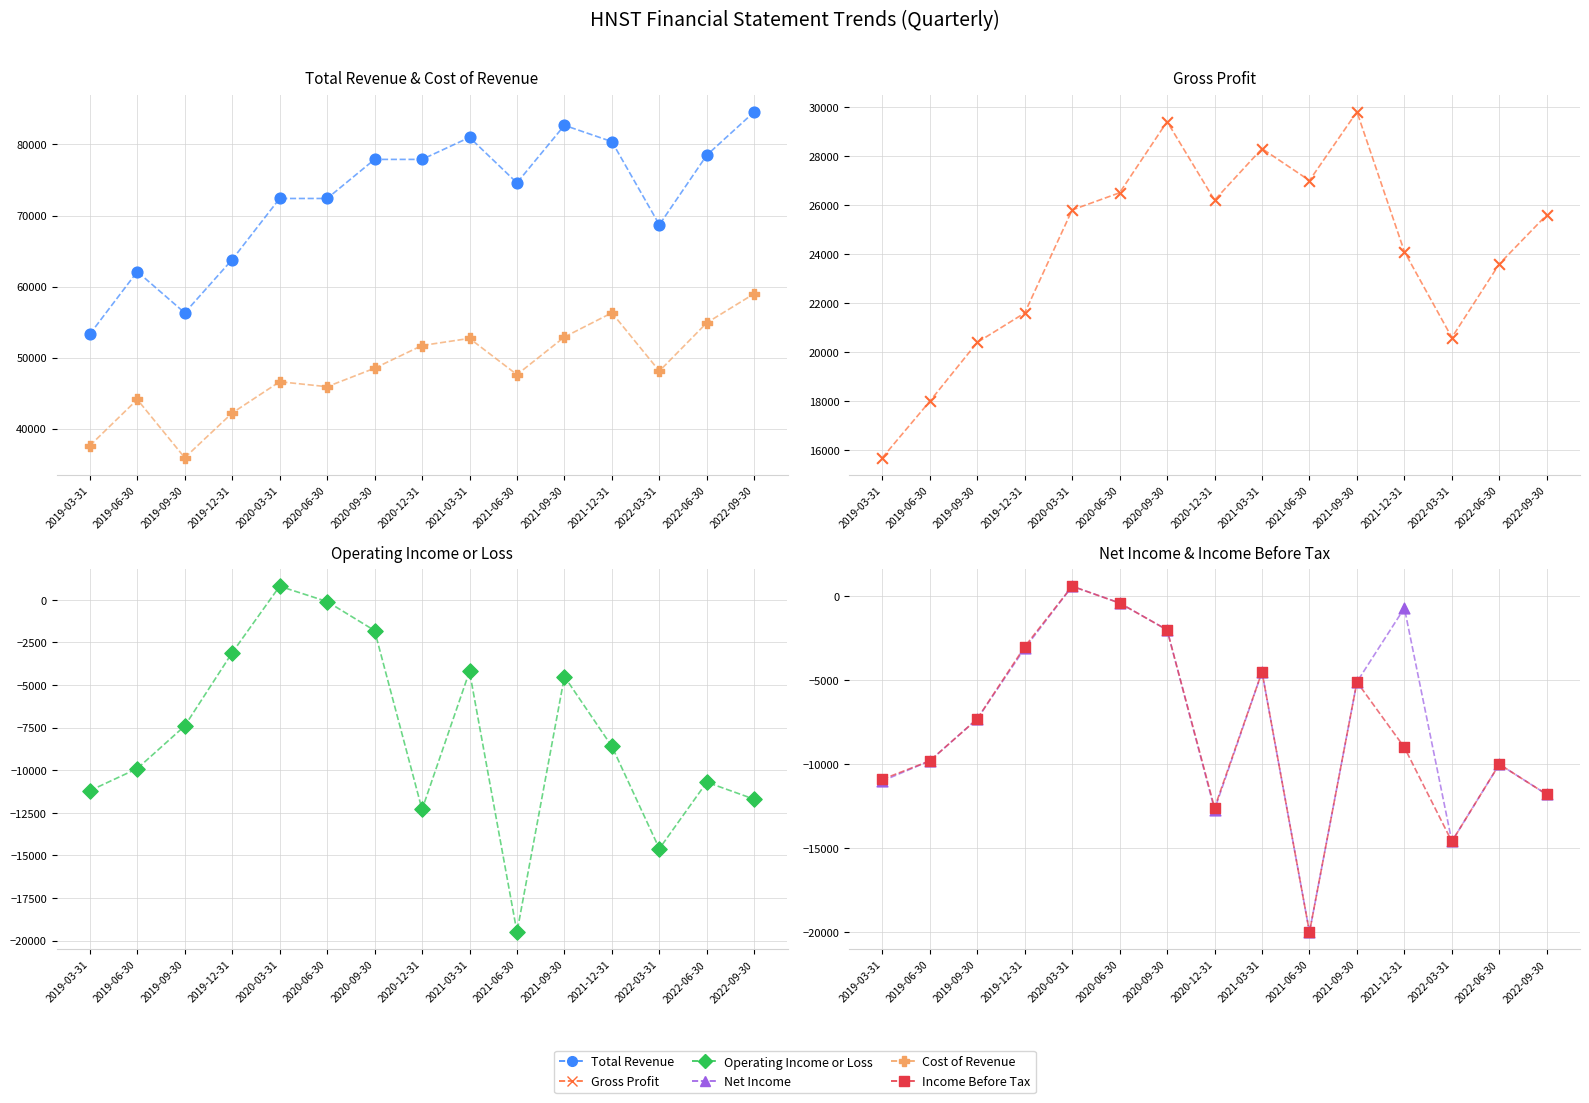

What are all the series names shown in the legend?

Total Revenue, Cost of Revenue, Gross Profit, Operating Income or Loss, Net Income, Income Before Tax